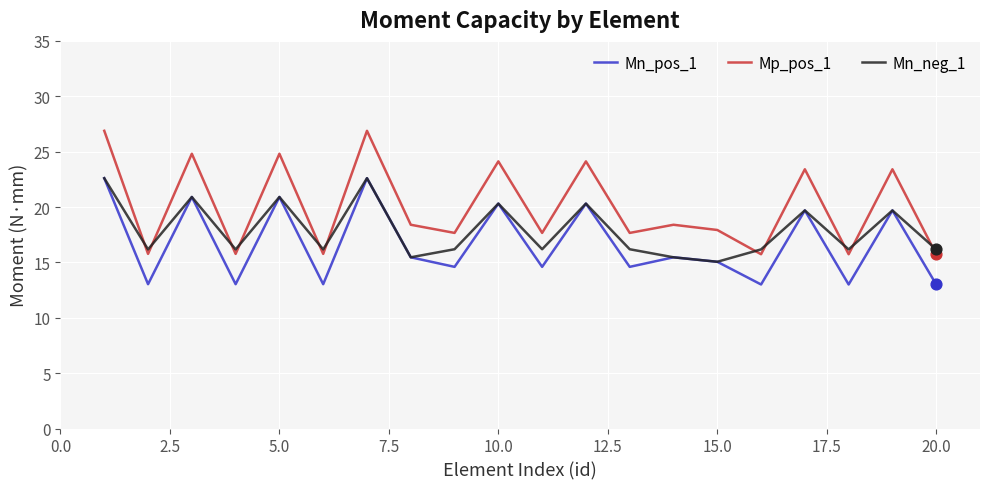

Which series has the largest range (max minus min)?

Mp_pos_1